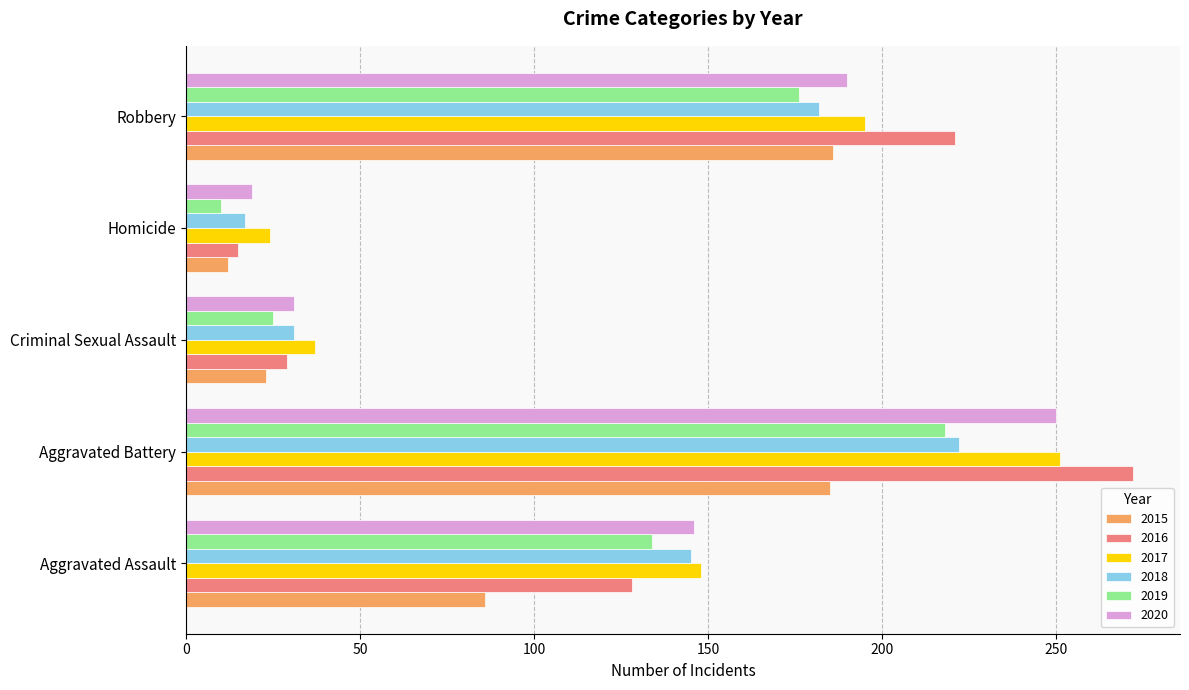

The 2017 series shows 63 at Criminal Sexual Assault. True or false?

False